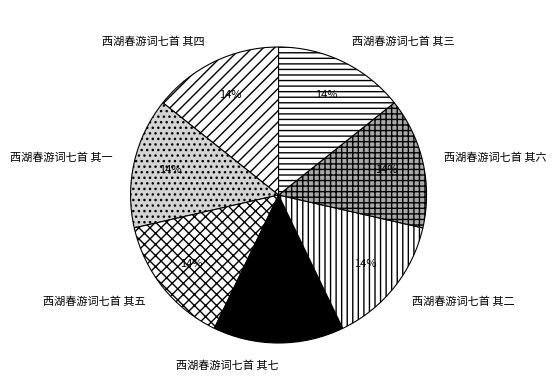

Do 西湖春游词七首 其四 and 西湖春游词七首 其五 together represent more than half of the pie?

No